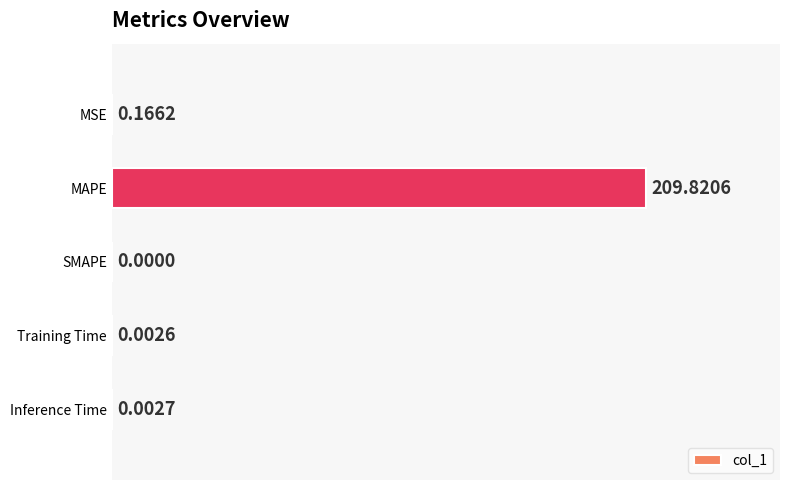

What is the sum of all values?

210.0